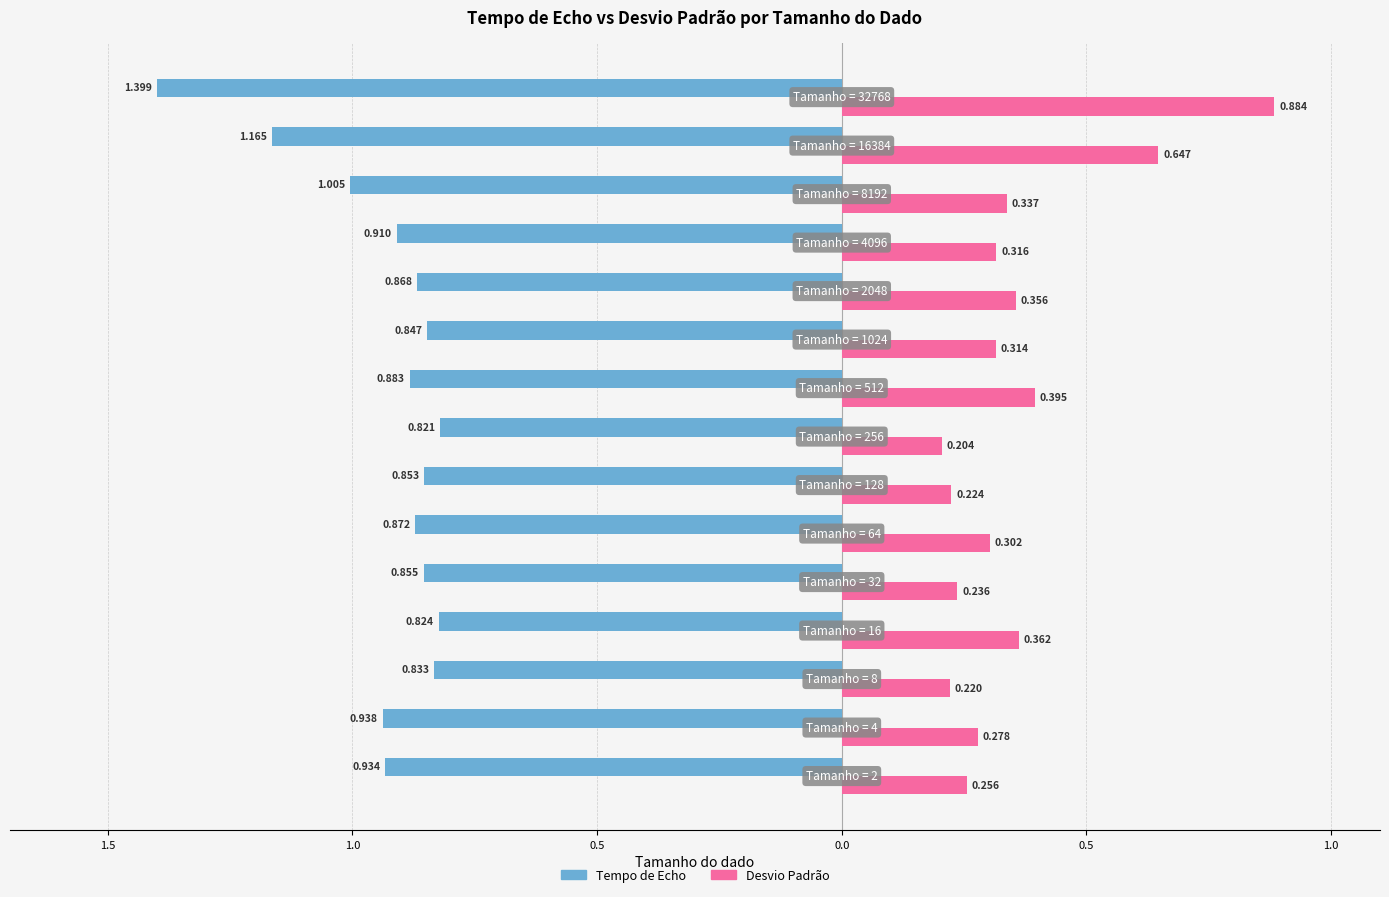

Which series has the largest range (max minus min)?

Desvio Padrão